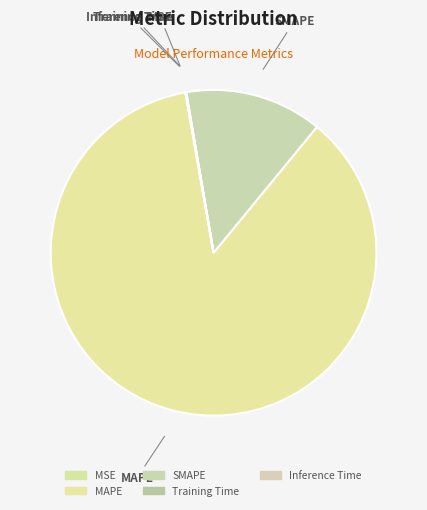

True or false: MAPE accounts for 86% of the total.

True